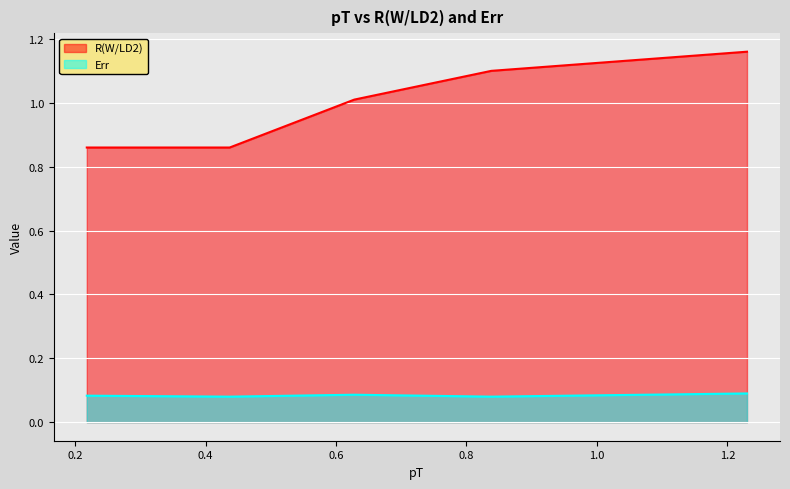

Is it true that R(W/LD2) equals 0.9 at 0.437?

True